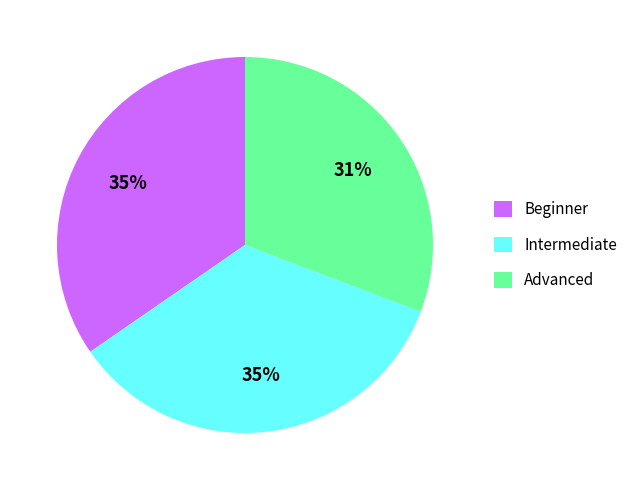

Which has a higher value, Advanced or Intermediate?

Intermediate